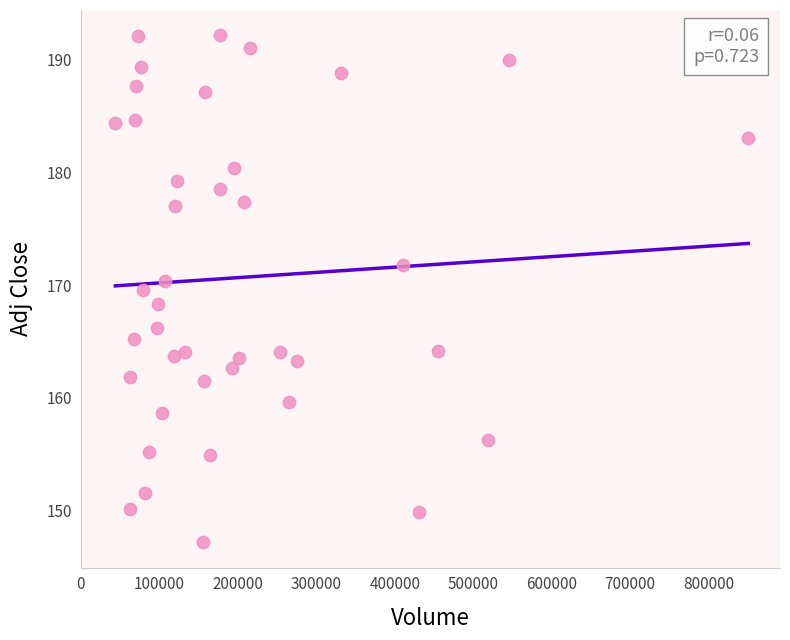

What is the range of Y values (max minus min)?

45.0